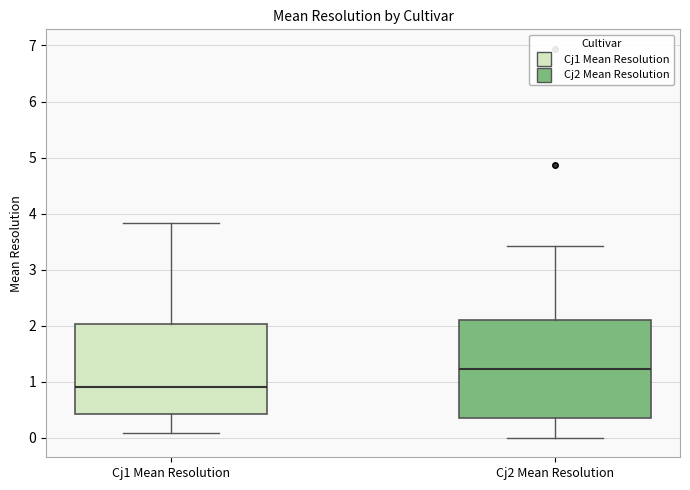

Where does the median line of the box for Cj2 Mean Resolution sit on the y-axis? The values are not printed on the chart, so give them approximately, as read against the axis.

1.2